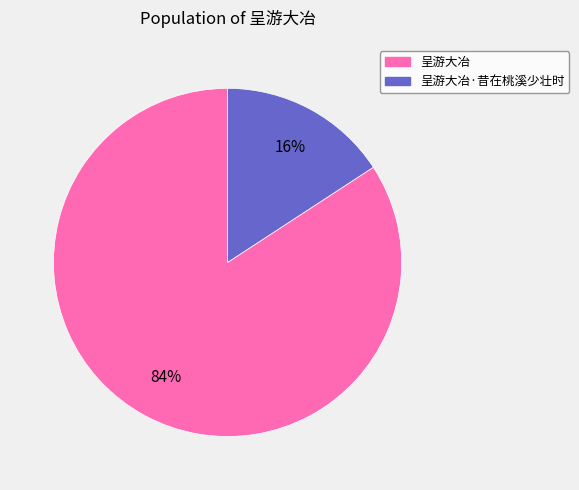

Does any single category account for the majority?

Yes